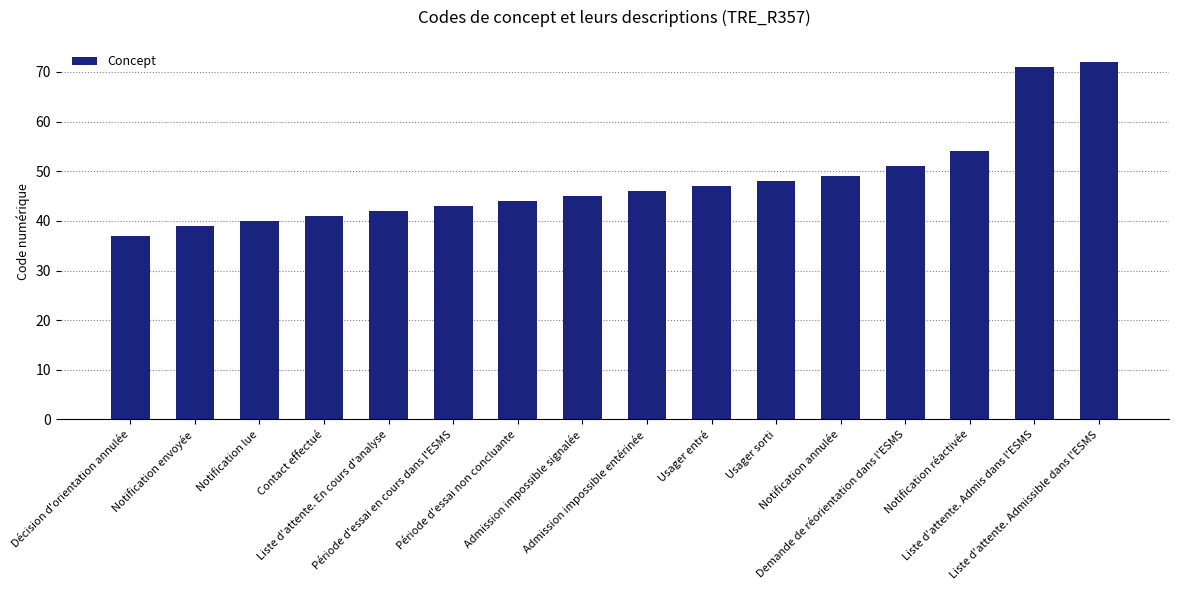

What is the label of the 3rd bar from the left?

Notification lue